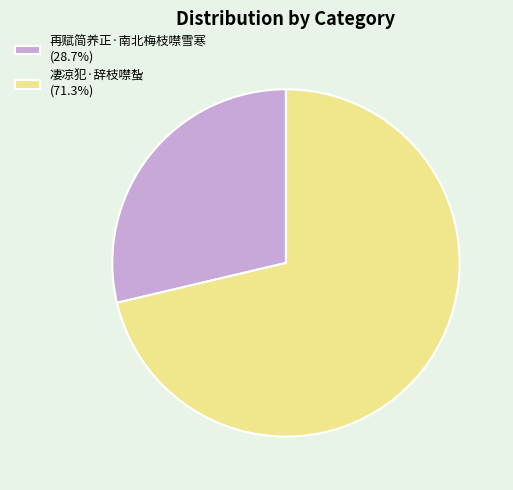

Does 凄凉犯·辞枝噤蚻 (71.3%) account for over 50% of the chart?

Yes